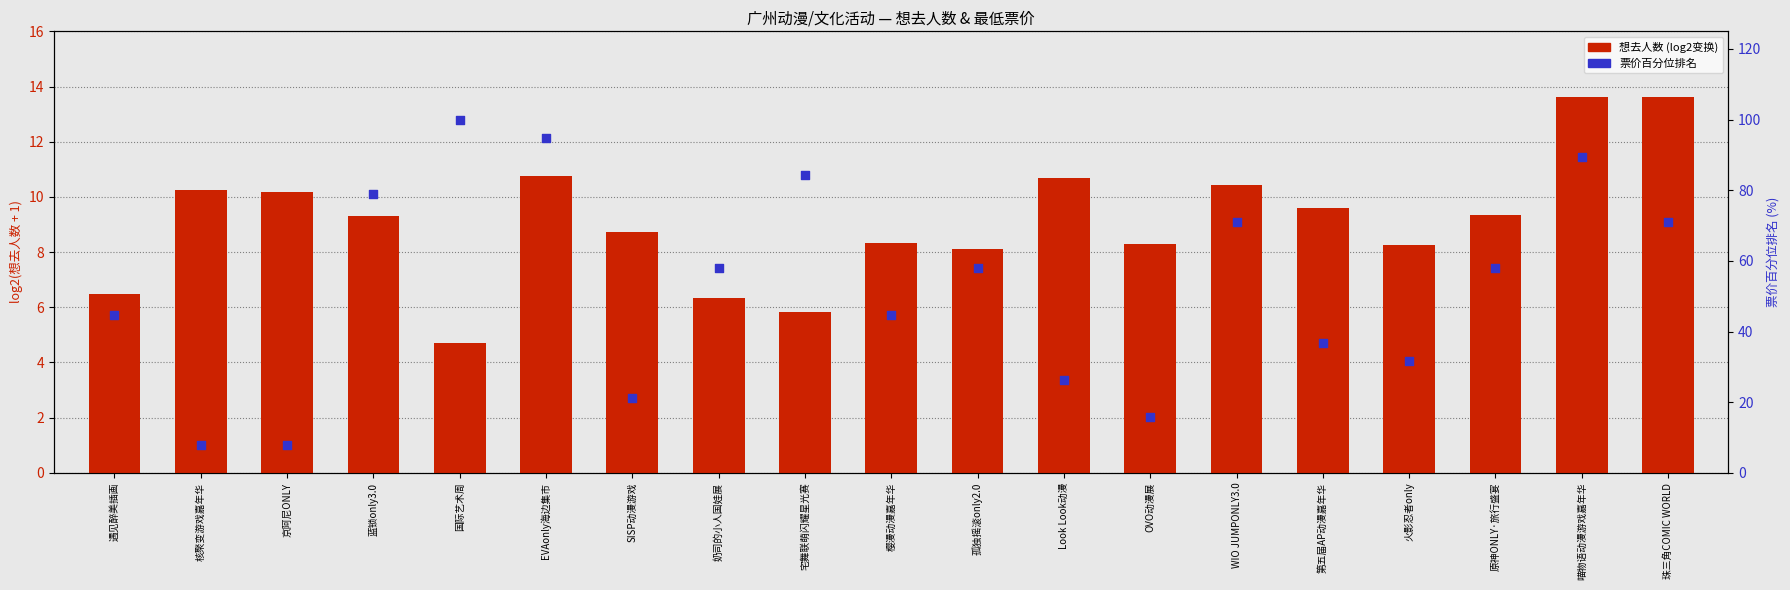

Is the value of 票价百分位排名 at 国际艺术周 greater than the value of 想去人数 (log2) at 蓝锁only3.0?

Yes